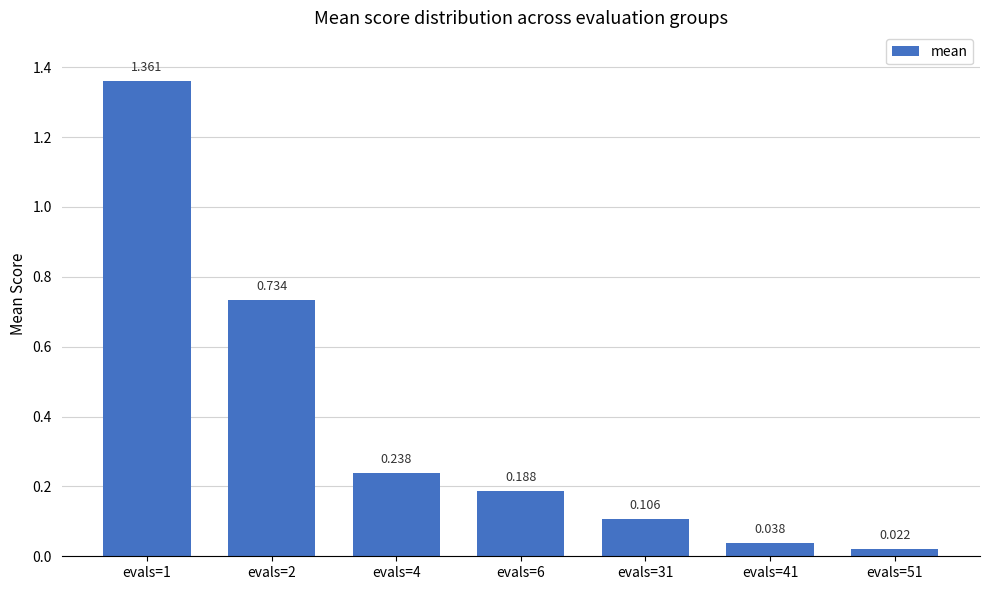

Does the chart contain any negative values?

No